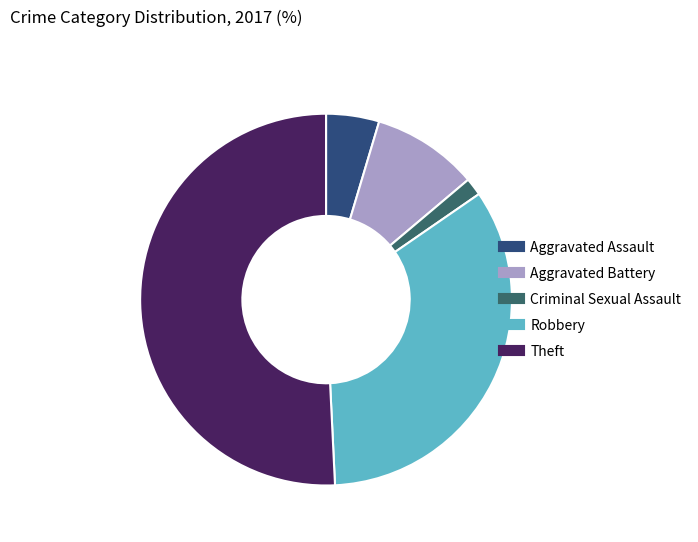

Does Criminal Sexual Assault account for over 50% of the chart?

No